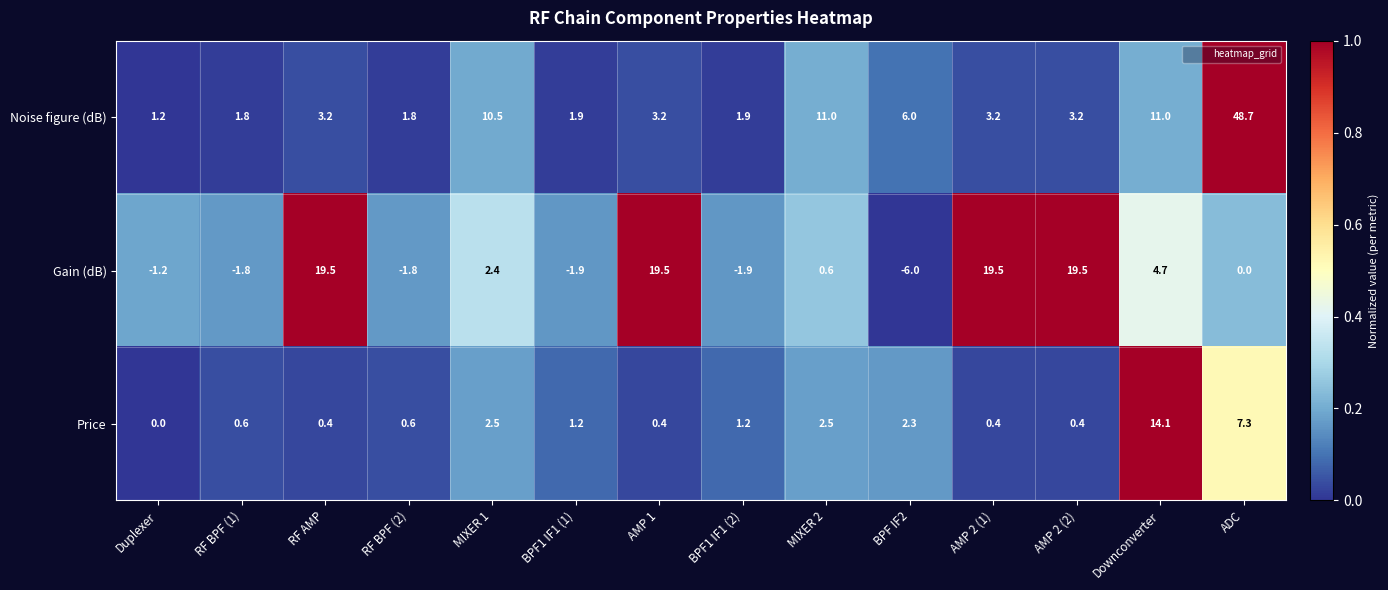

What is the difference between the maximum and minimum values in the Noise figure (dB) series?

47.5